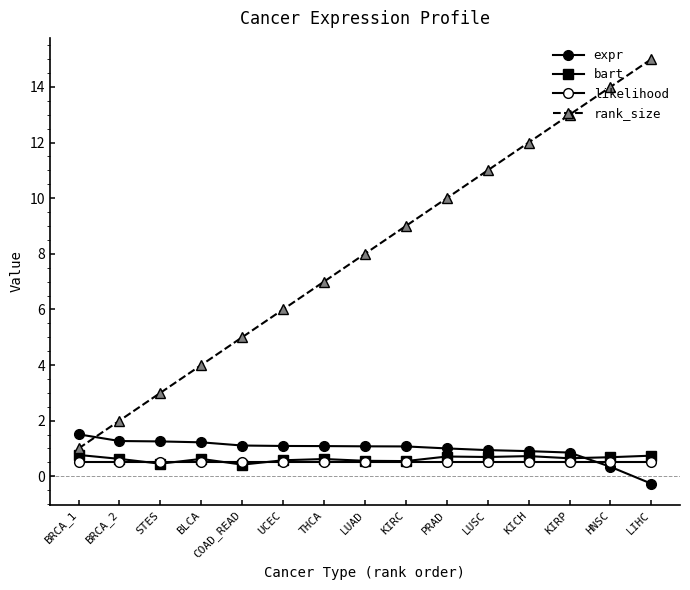

Is this an area chart (filled region under the line)?

No